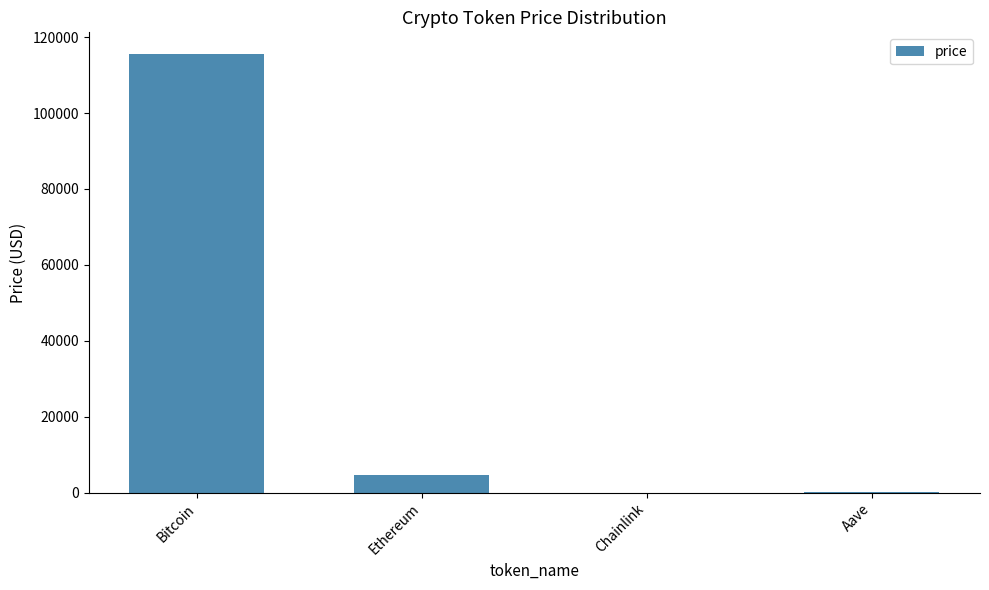

What is the ratio of the value at Bitcoin to the value at Ethereum?

25.5